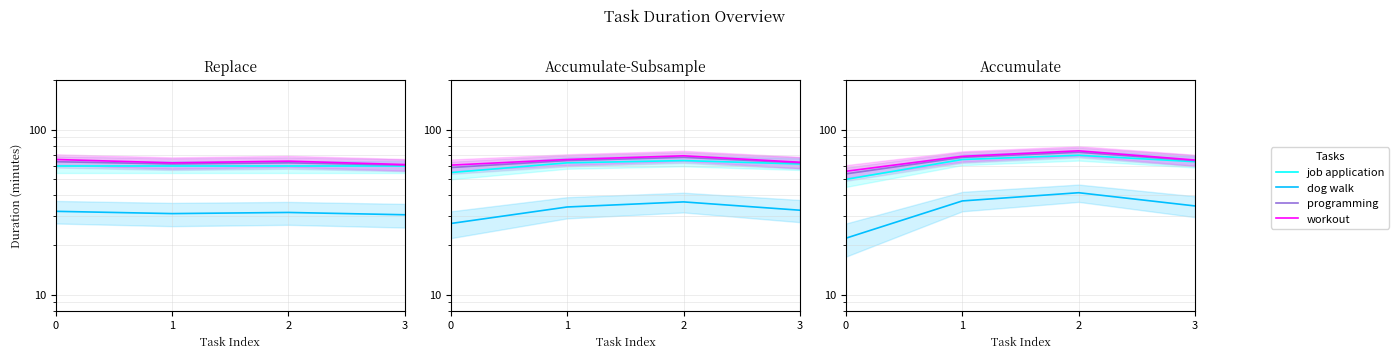

What is the difference between the highest and lowest values at 1?

32.0